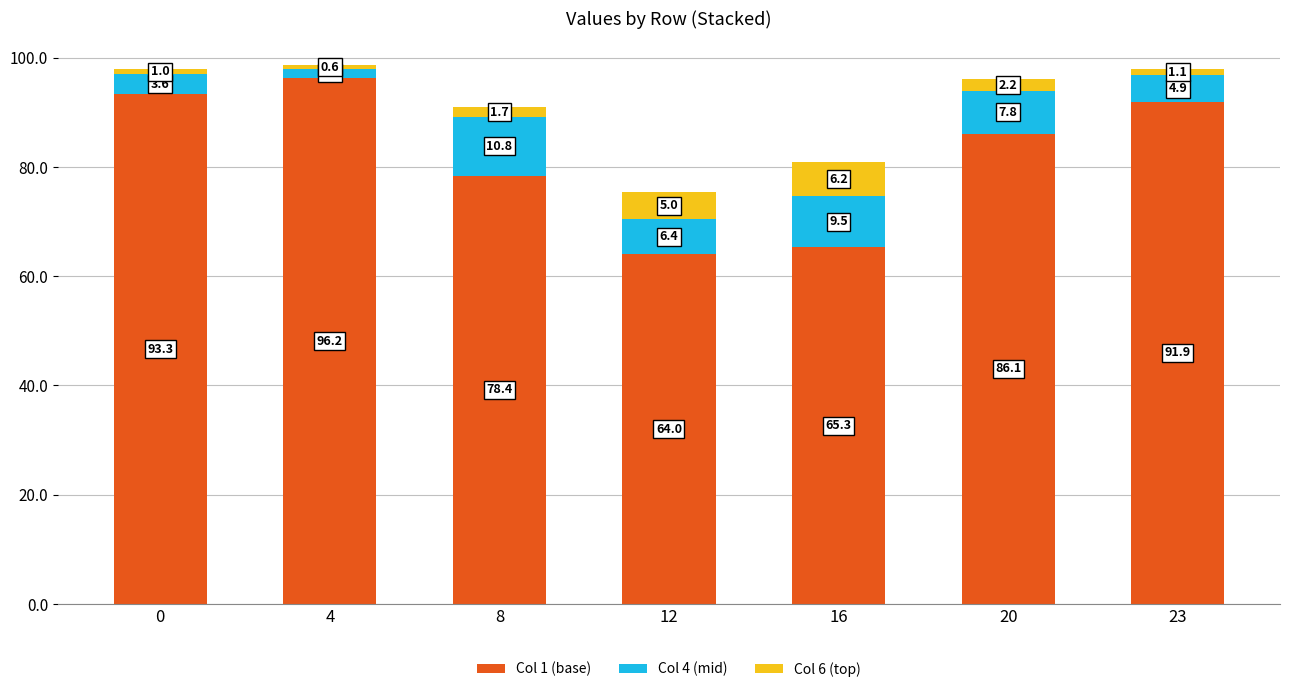

At which category is the sum across all series the highest?

4